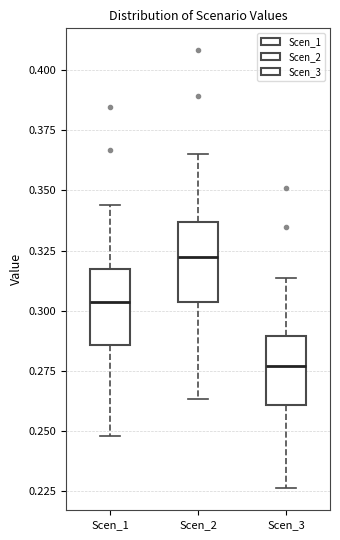

Which box has the lowest median line?

Scen_3